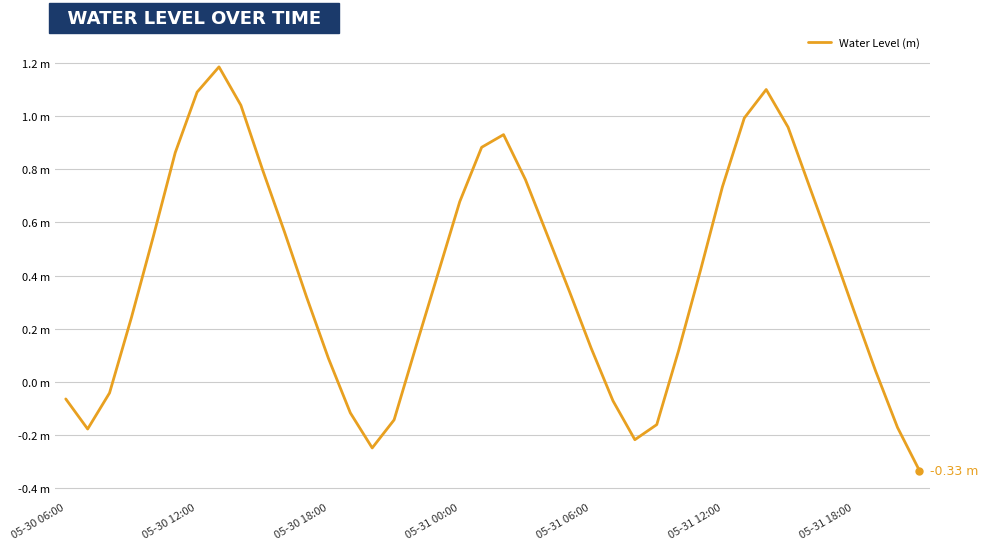

True or false: there are more than 2 points higher than both neighbors.

True